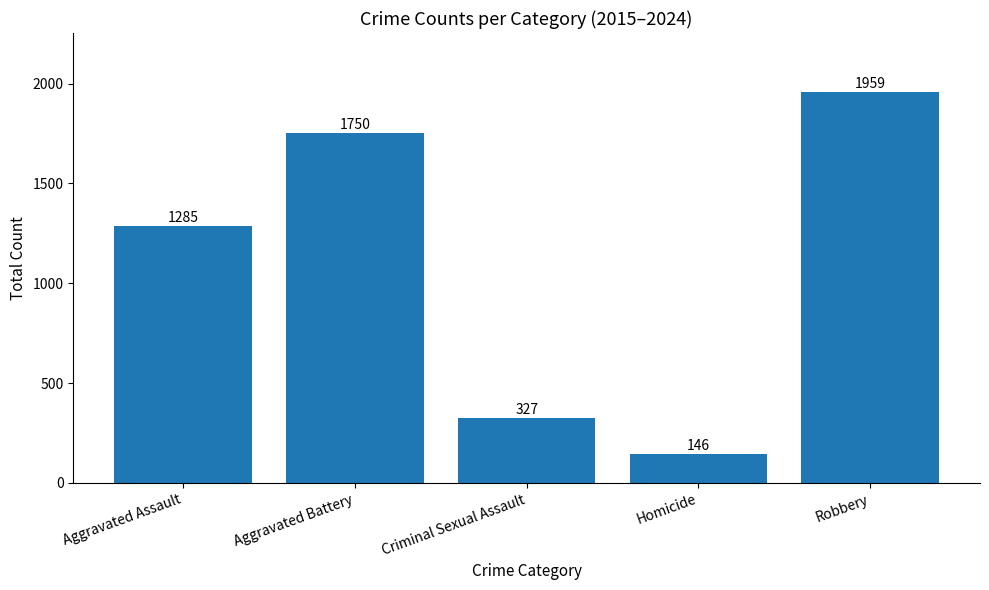

What is the change in value from Aggravated Assault to Aggravated Battery?

+465